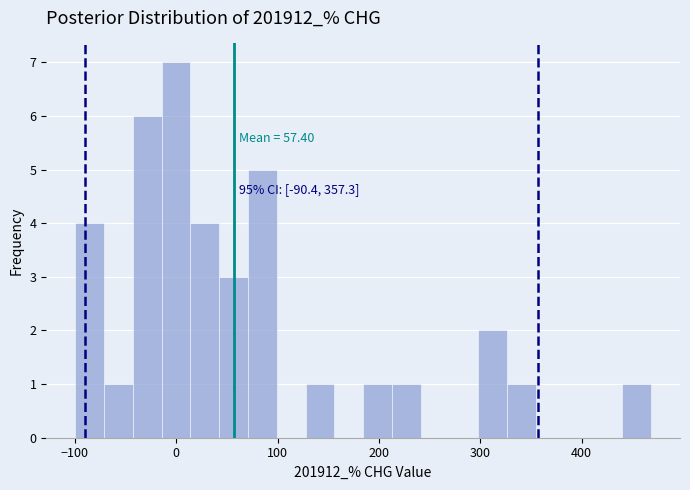

Around what value on the x-axis is the tallest bar? Give the approximate position of its centre, as read against the axis.

0